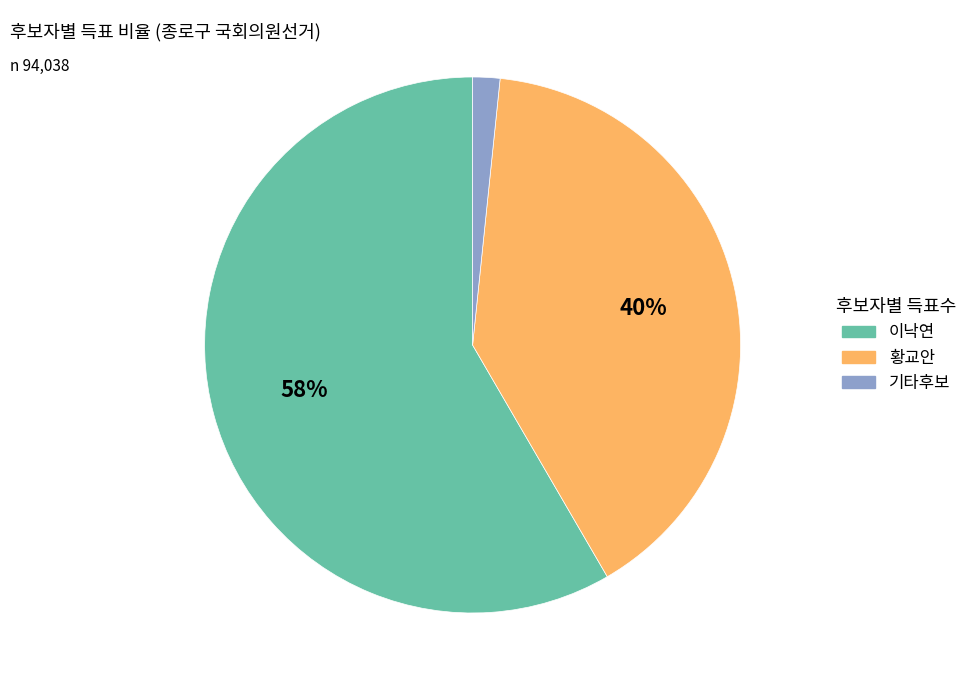

Does any single category account for the majority?

Yes